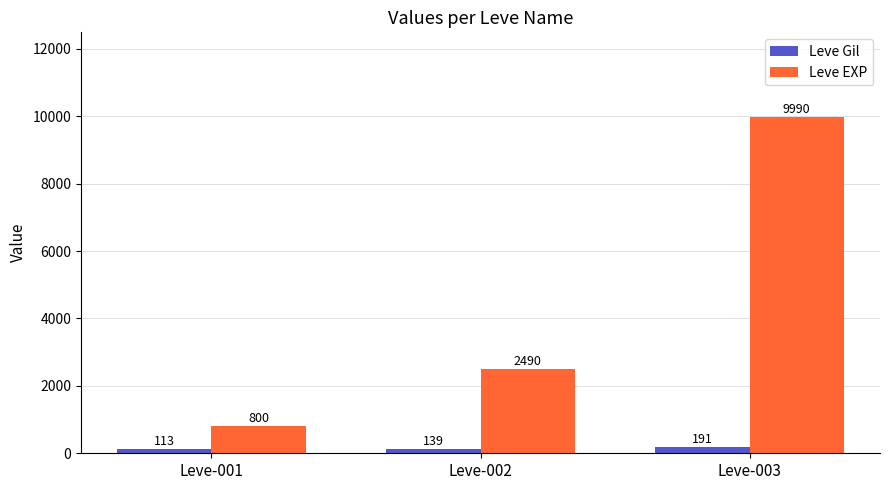

Is the value of Leve Gil at Leve-001 greater than the value of Leve EXP at Leve-001?

No